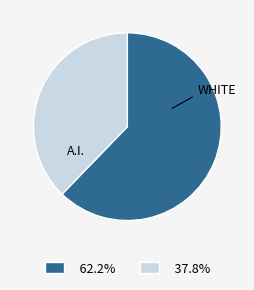

Is there a majority slice in this chart?

Yes